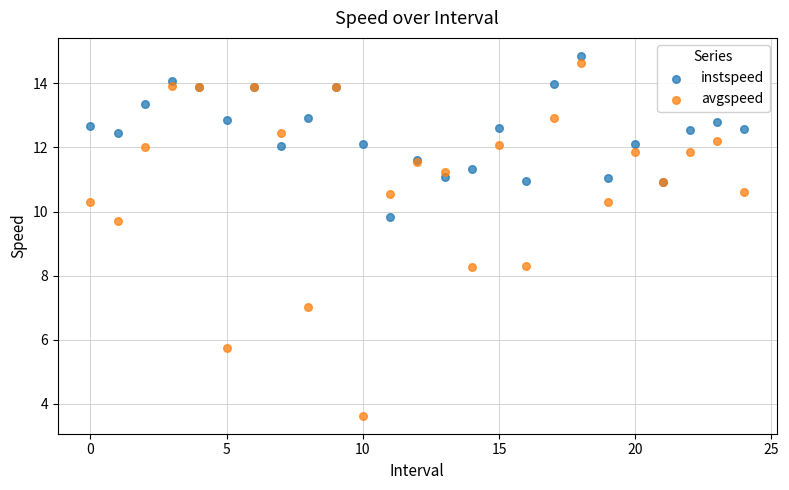

Which series contains the lowest Y value?

avgspeed